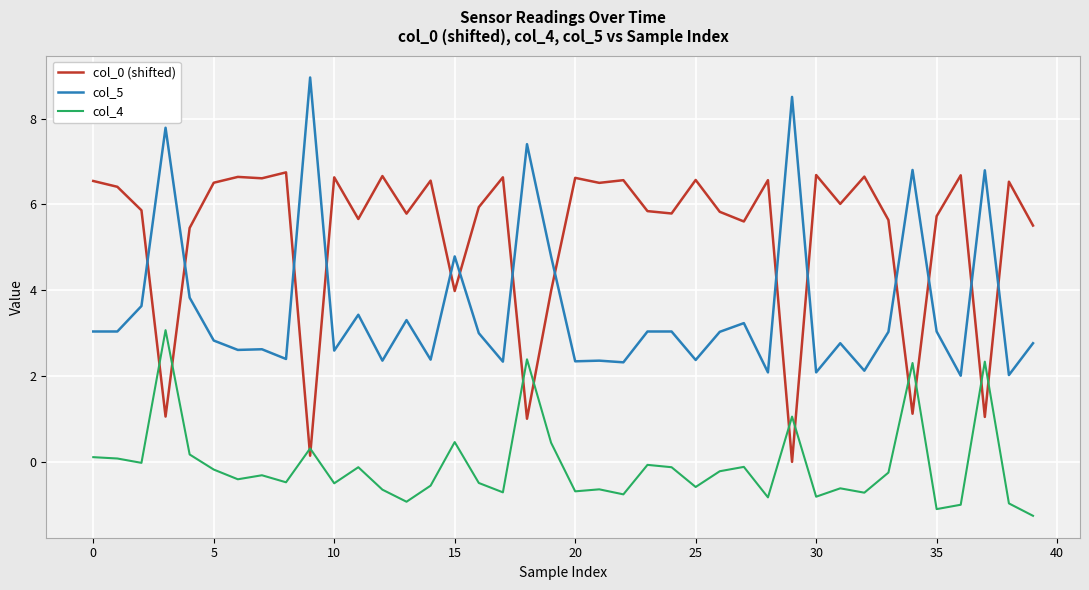

What is the difference between the maximum and minimum values in the col_4 series?

4.3